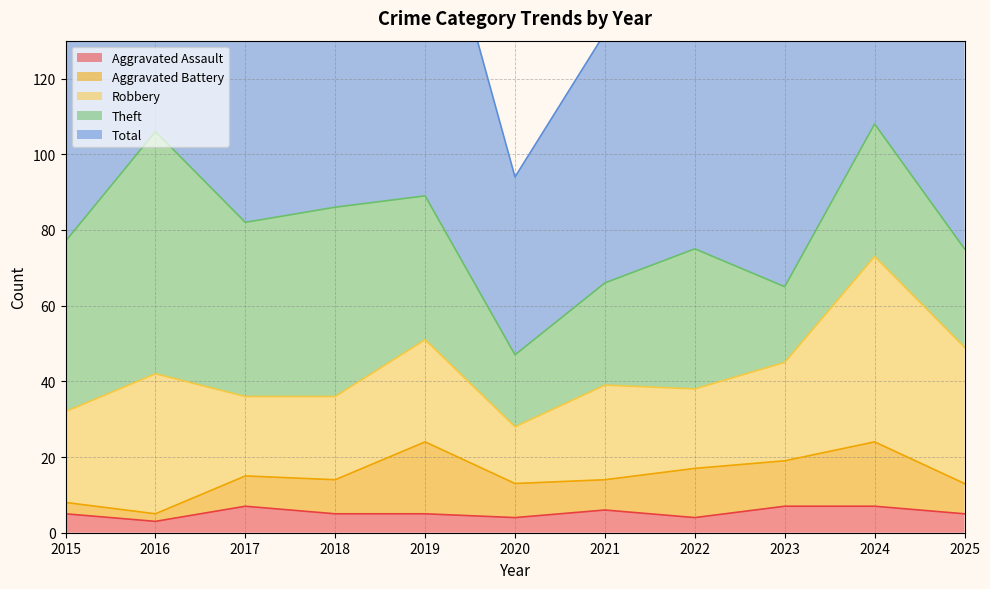

Does the chart have visible grid lines?

Yes